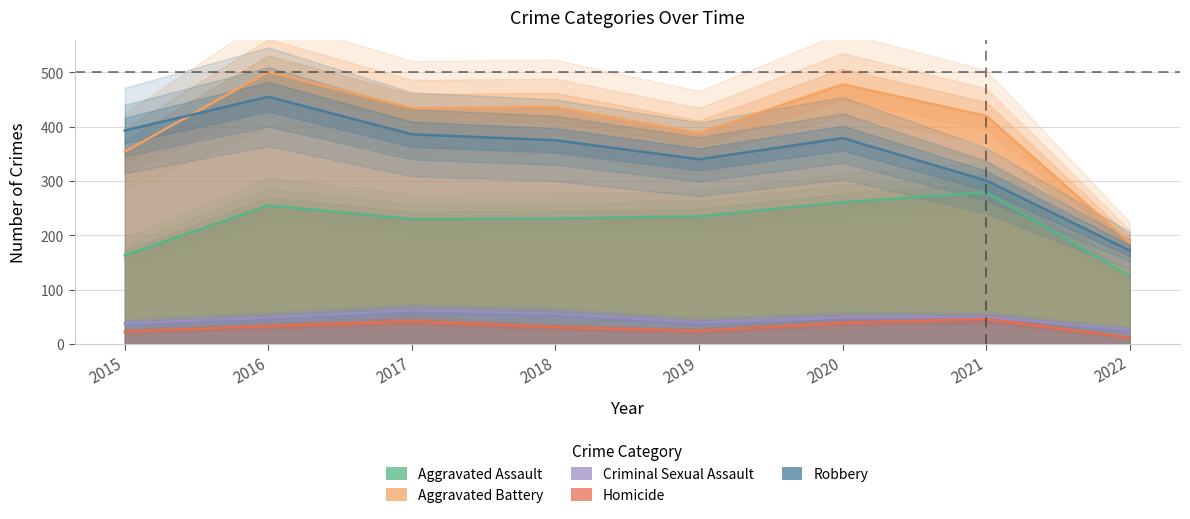

Between 2015 and 2016, which series saw the biggest shift?

Aggravated Battery